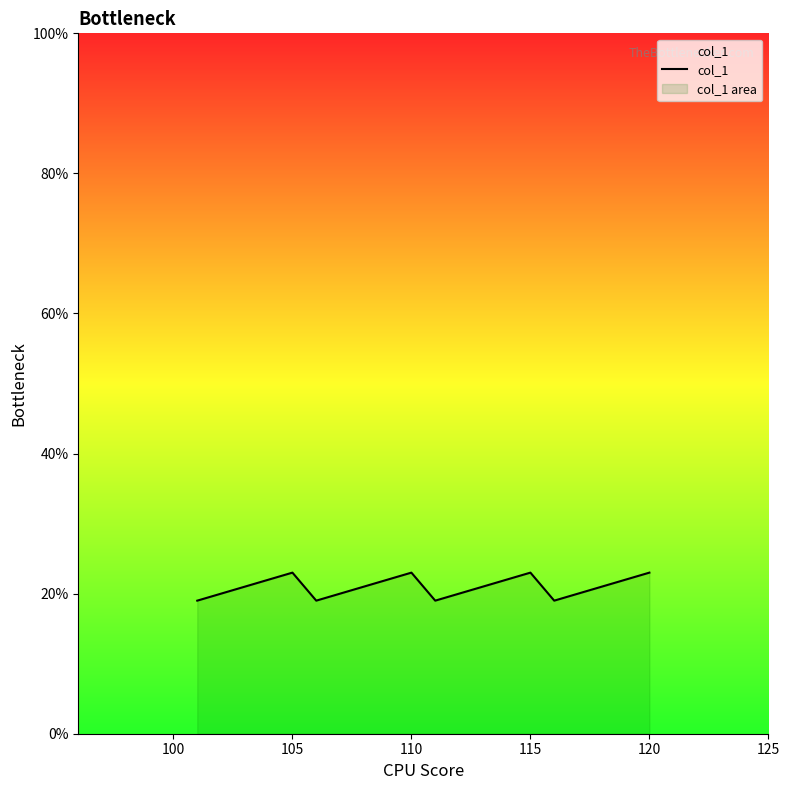

What is the difference between the maximum and minimum values?

4